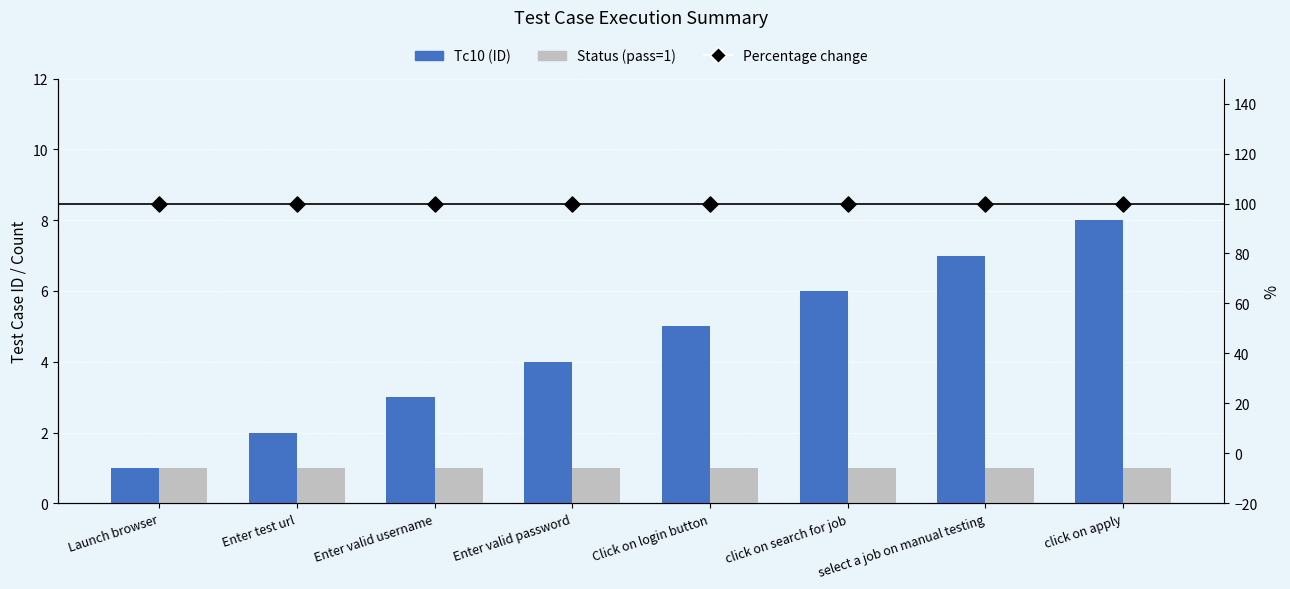

Which series contains the highest Y value?

Percentage change